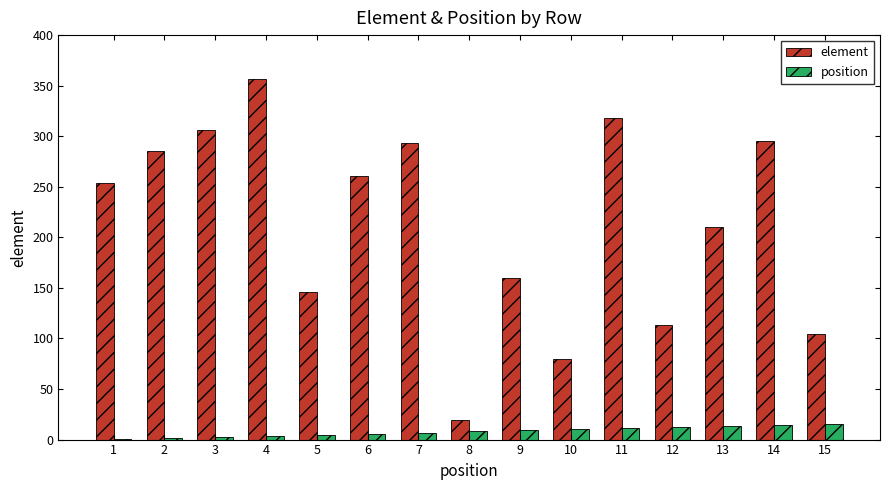

Is it true that position equals 11 at 11?

True